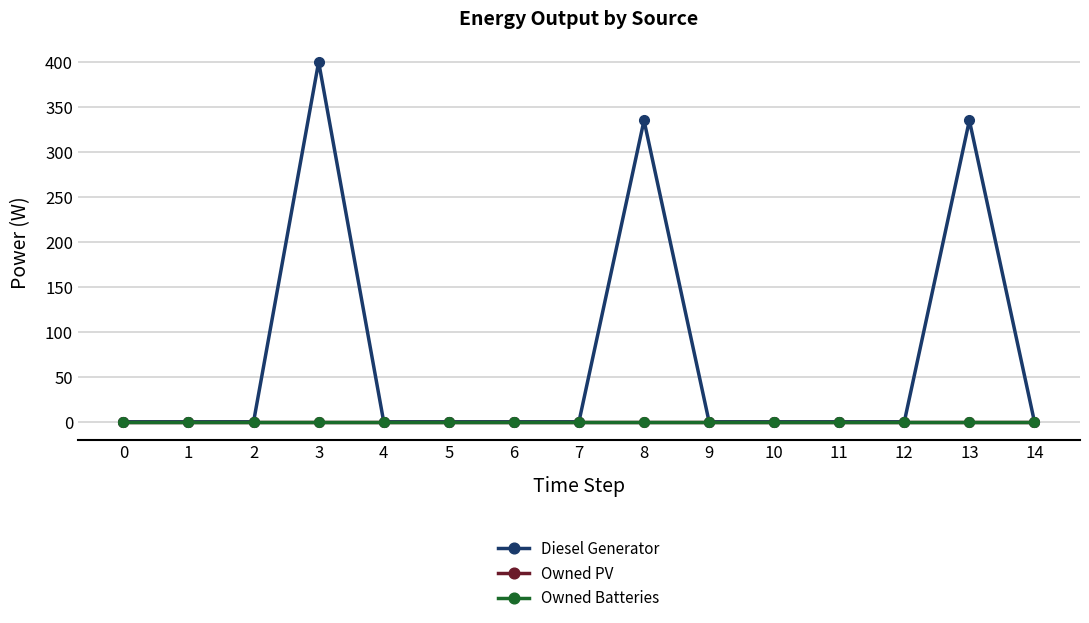

List the labels in order of Owned Batteries value, largest first.

0, 1, 2, 3, 4, 5, 6, 7, 8, 9, 10, 11, 12, 13, 14